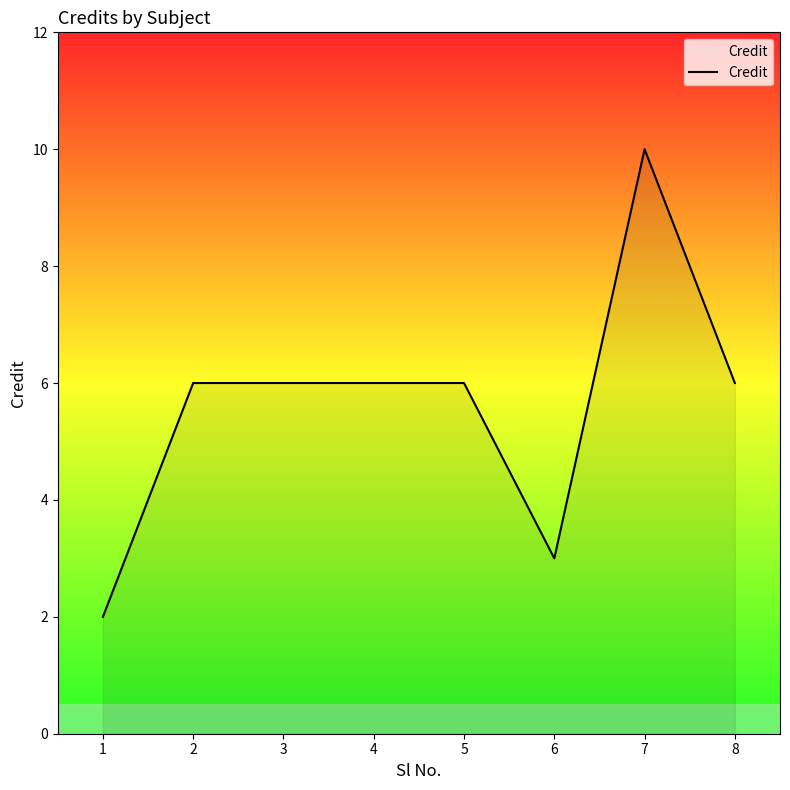

How many distinct data groups are displayed?

1